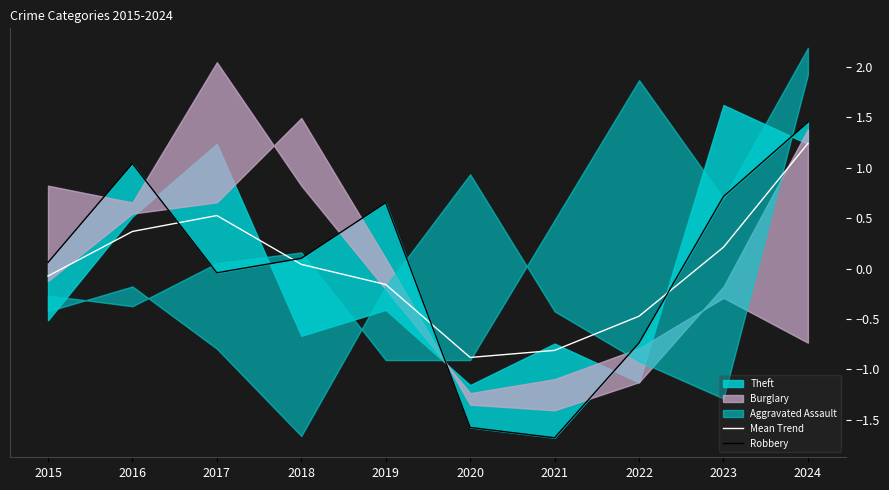

Which series ends up on top after the final intersection of Mean Trend and Robbery?

Robbery